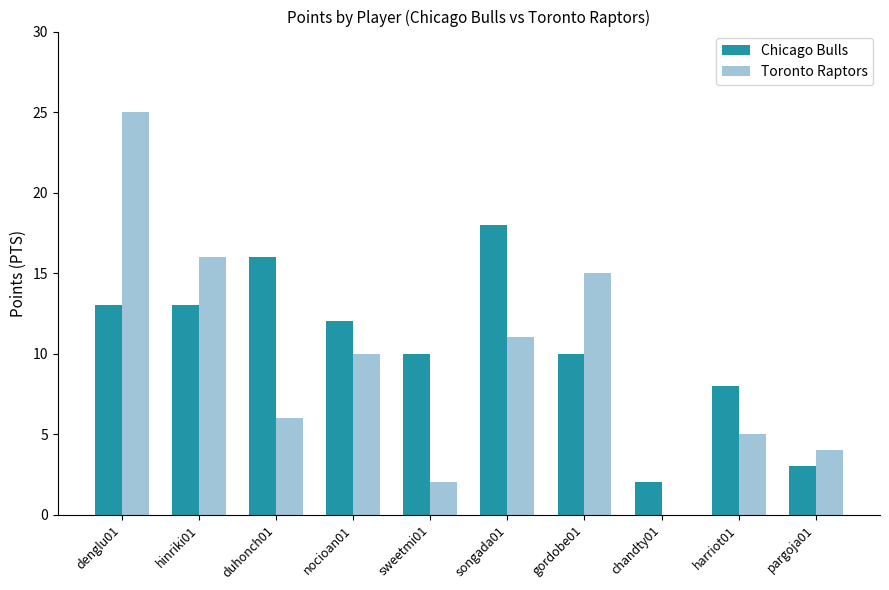

Read the Chicago Bulls value at harriot01.

8